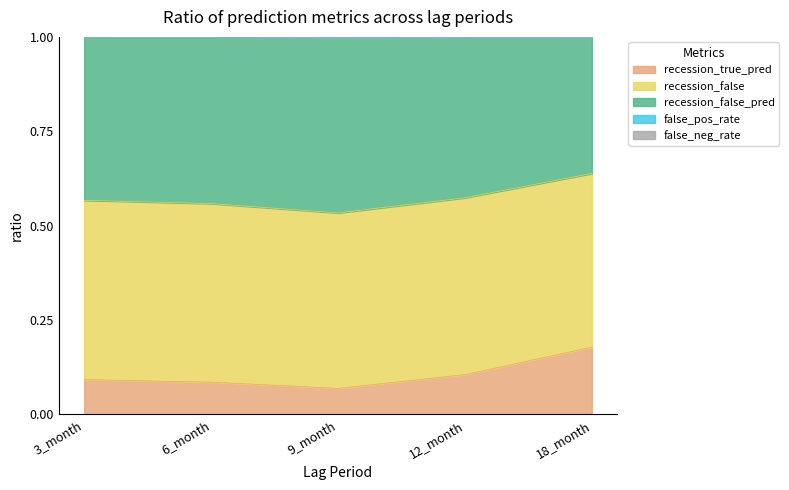

True or false: recession_false_pred and recession_true_pred cross at least once.

False